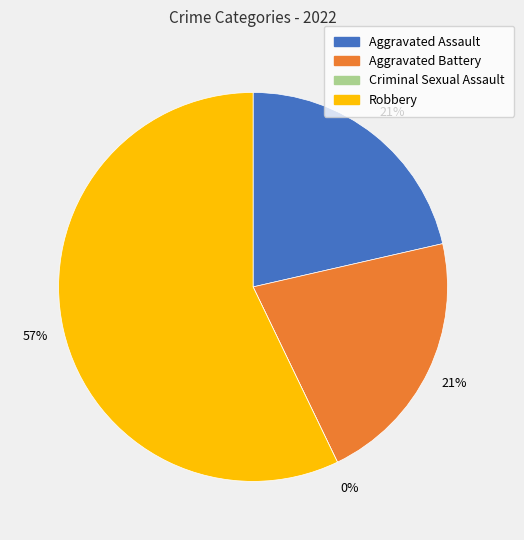

To the nearest percent, what portion does Aggravated Battery represent?

21%